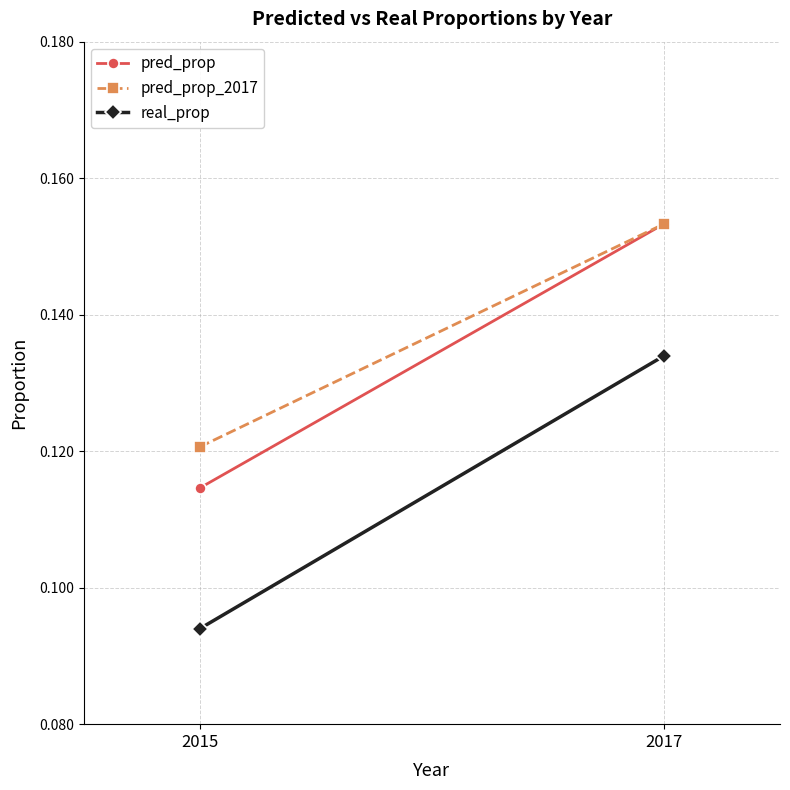

The value of real_prop at 2017 is 0.2. True or false?

False